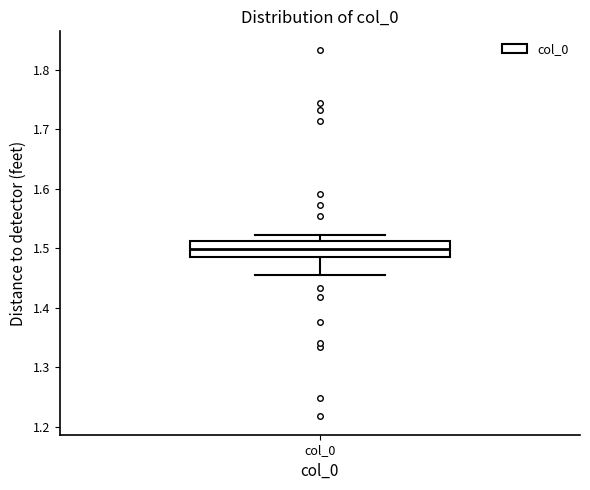

Transcribe this box plot: give where the median line is, the range the box spans, and where the two whiskers end, as read against the y-axis. The values are not printed on the chart, so give them approximately, as read against the axis.

median 1.50, box 1.49 to 1.51, whiskers 1.46 to 1.52